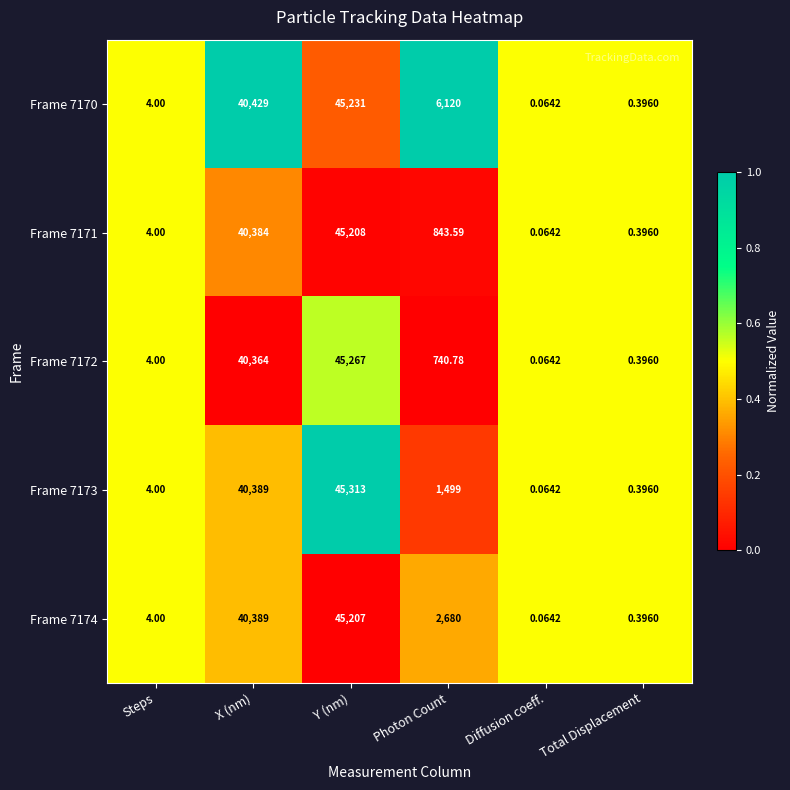

At which category is the sum across all series the highest?

Y (nm)